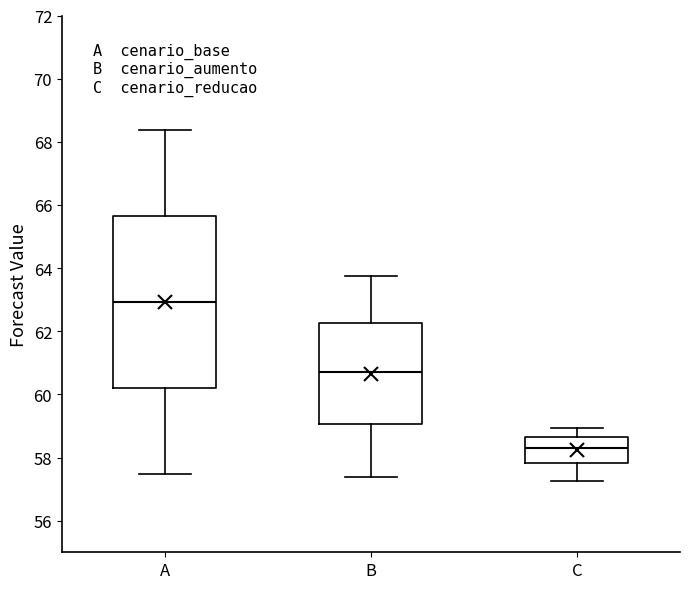

Comparing the boxes themselves (not the whiskers), which one is the tallest?

A